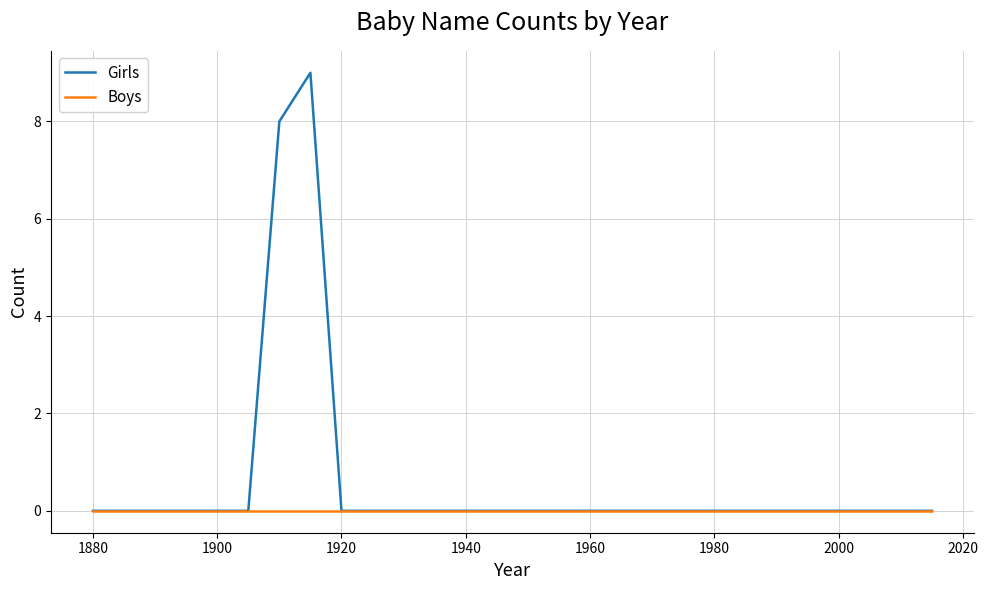

List the series in order of their peak value, lowest first.

Boys, Girls